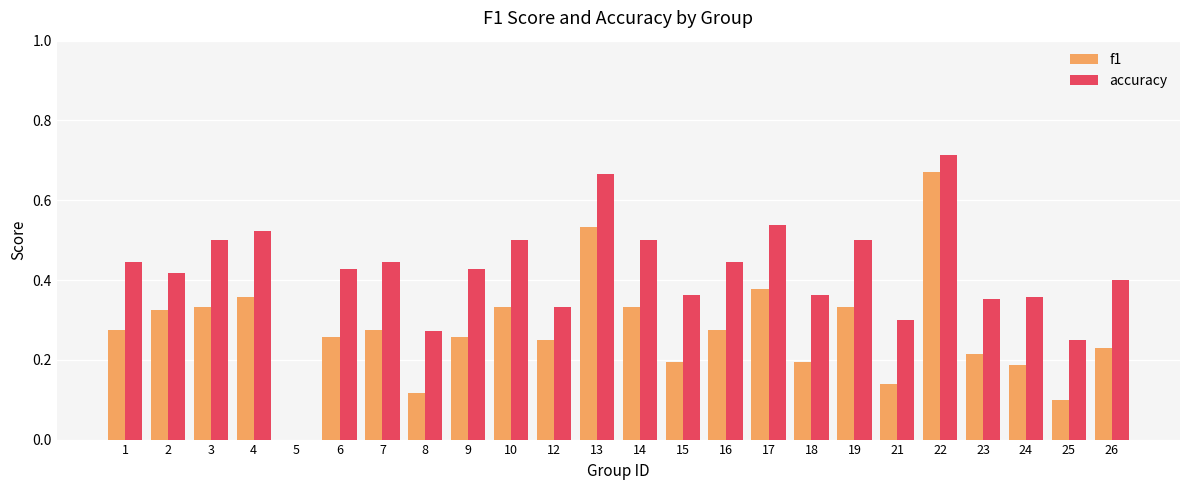

At which category does the chart reach its peak across all series?

22